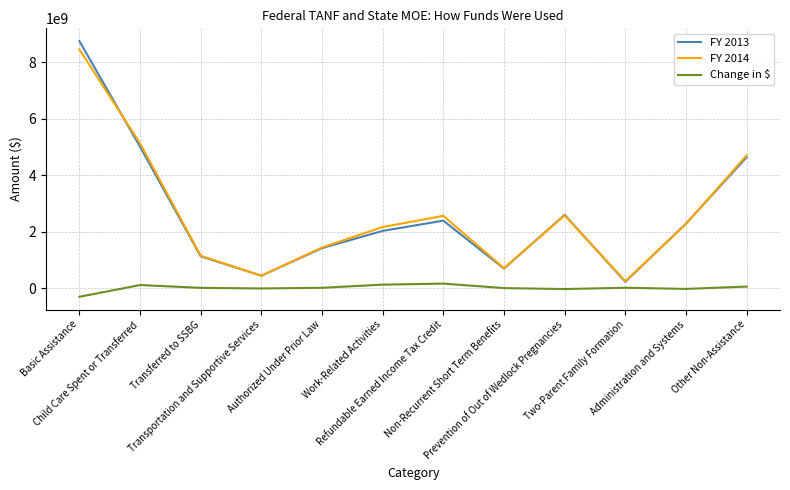

How many interior local peaks does the FY 2013 series have?

2